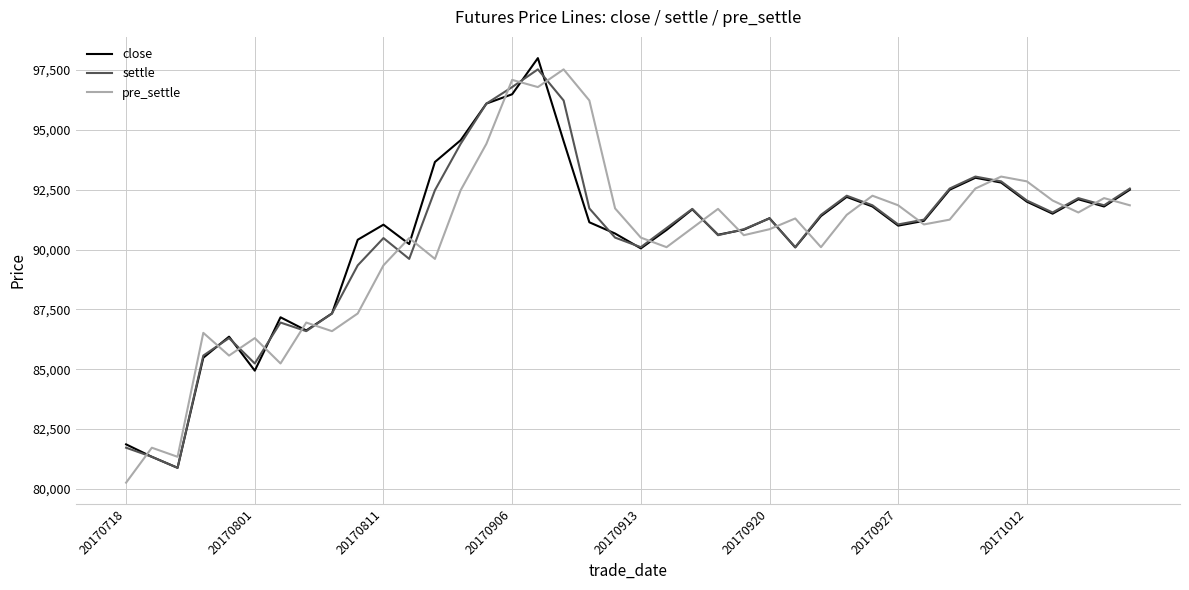

What are all the series names shown in the legend?

close, settle, pre_settle